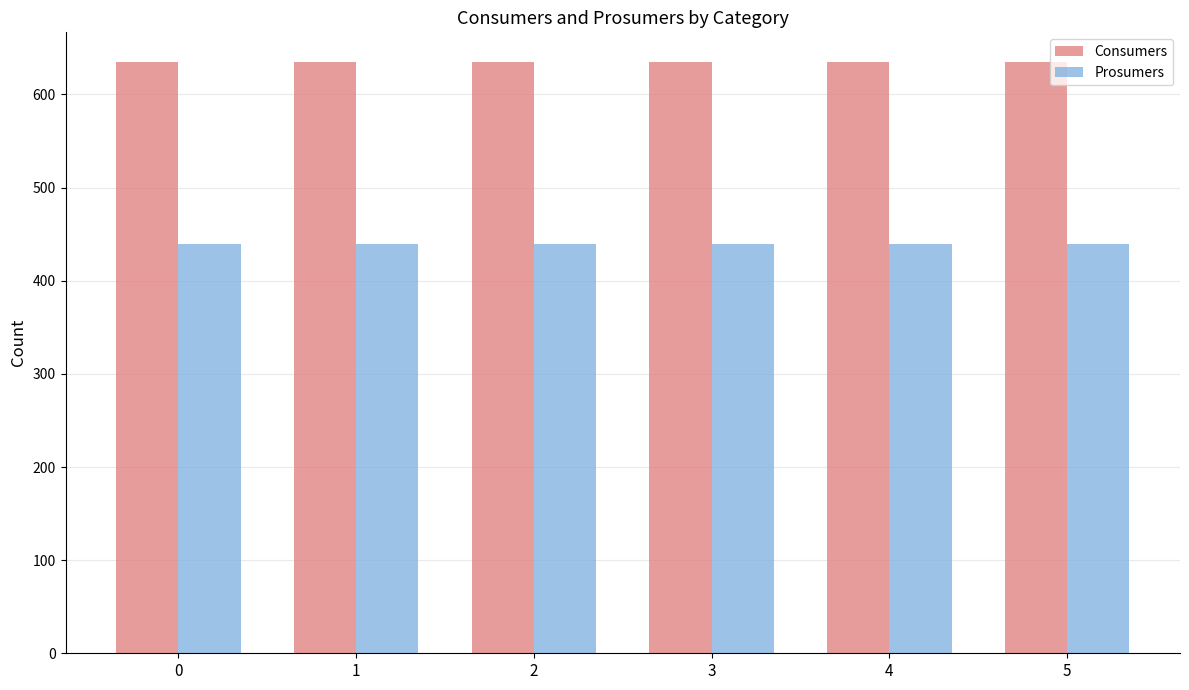

How many bars are there in total?

12